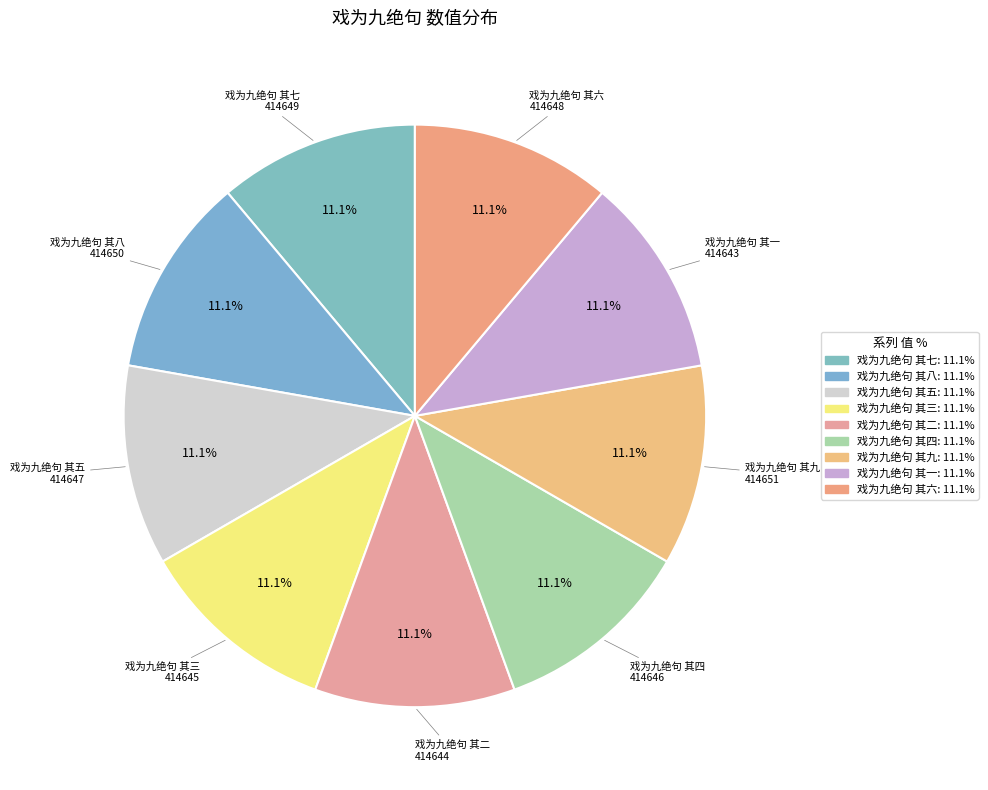

Count the number of slices in the pie.

9